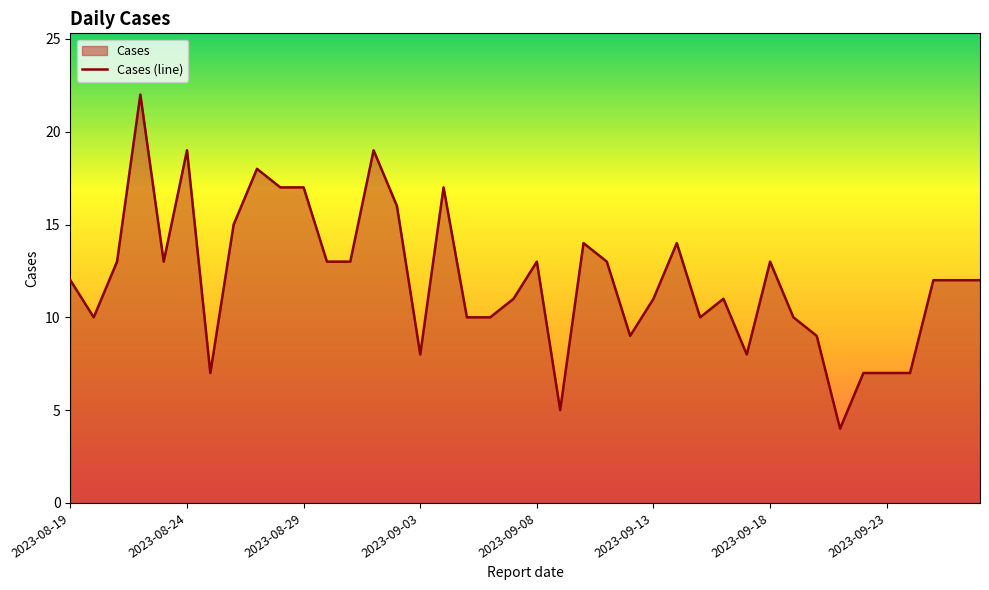

What is the difference between the maximum and minimum values?

18